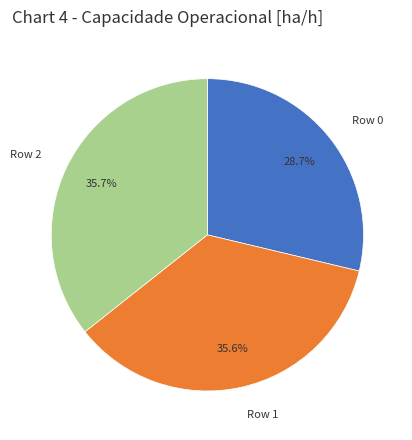

Does Row 1 represent more than half of the total?

No